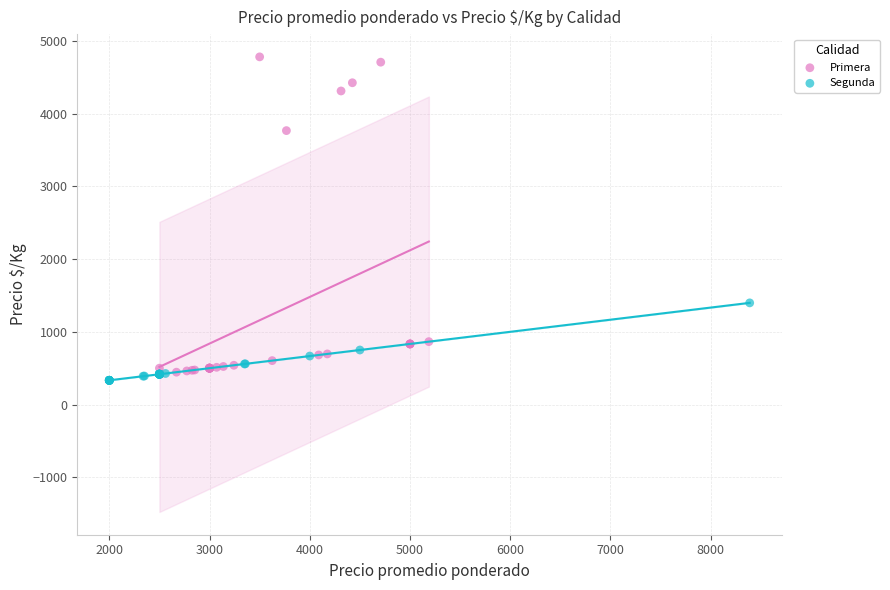

Which series reaches the maximum Y coordinate?

Primera